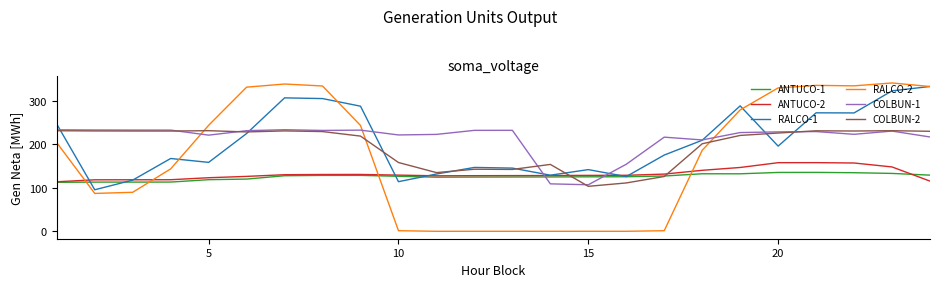

What is the average value of the ANTUCO-1 series?

125.7